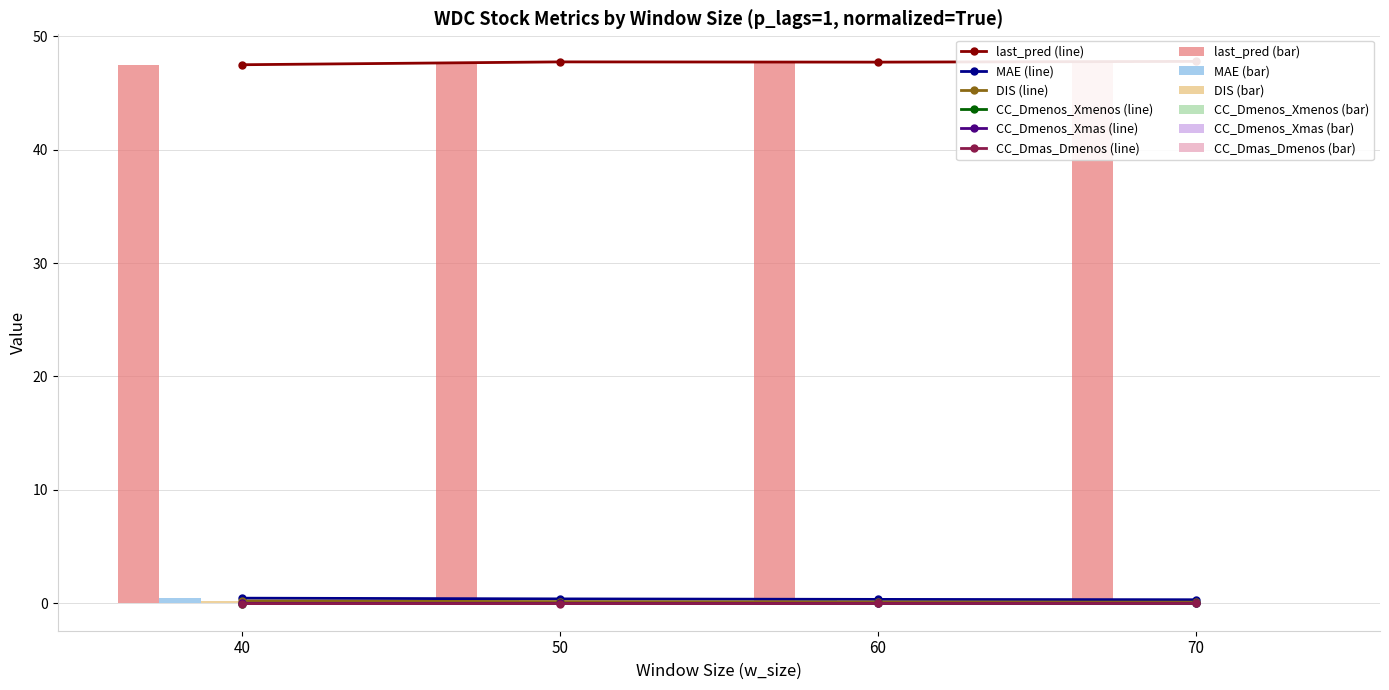

At how many categories does at least one series exceed 37?

4